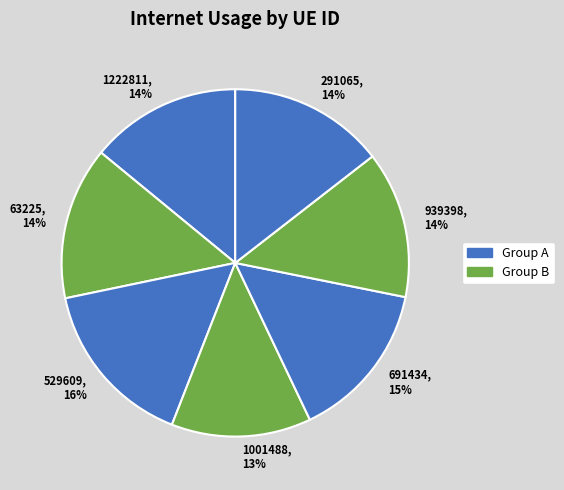

Count the number of slices in the pie.

7